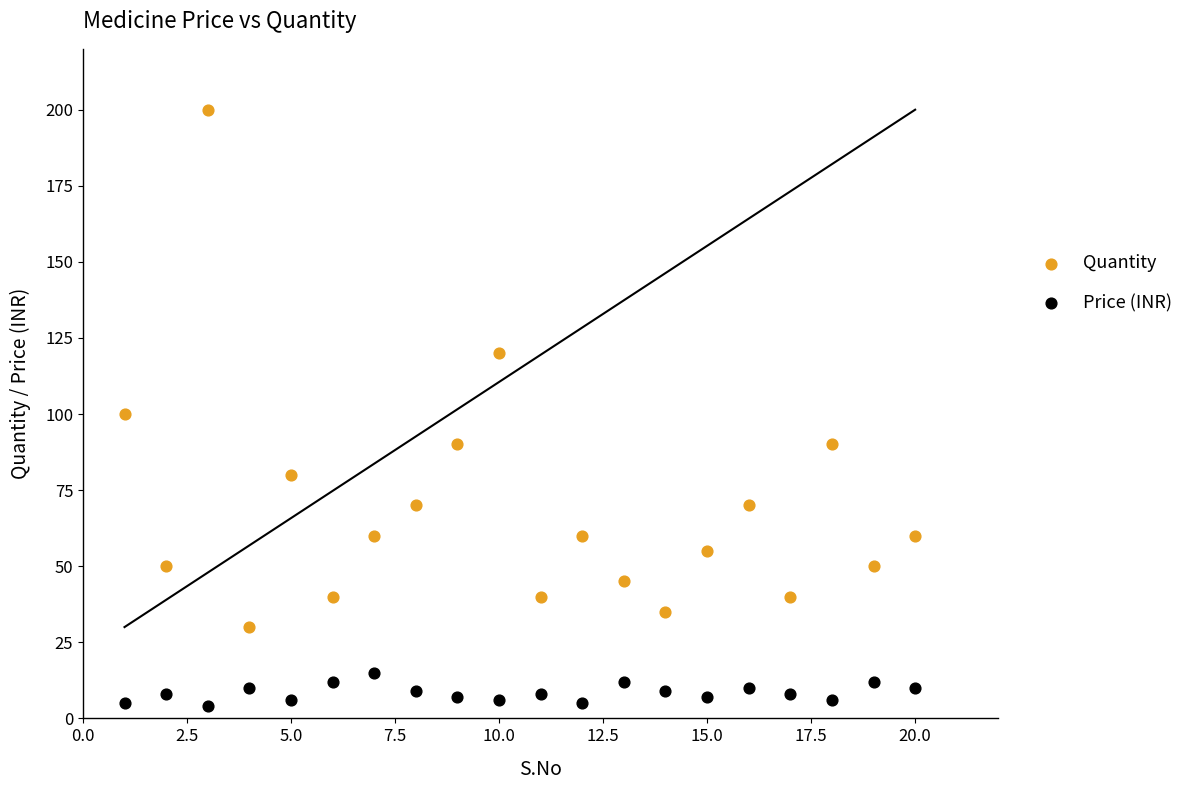

Across all data points, what is the range of X values (max minus min)?

19